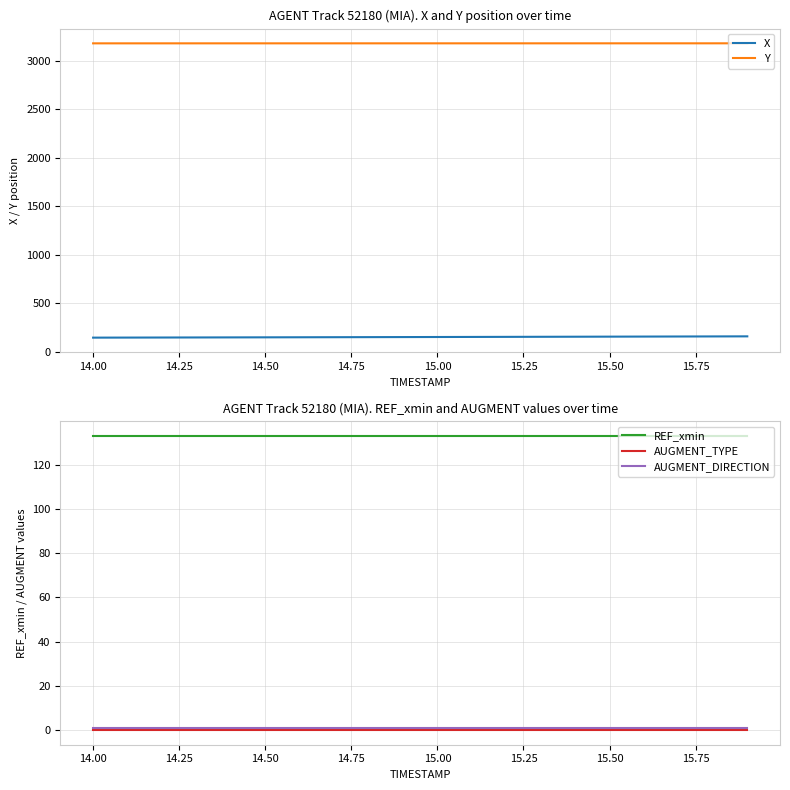

What is the minimum value for REF_xmin?

133.1